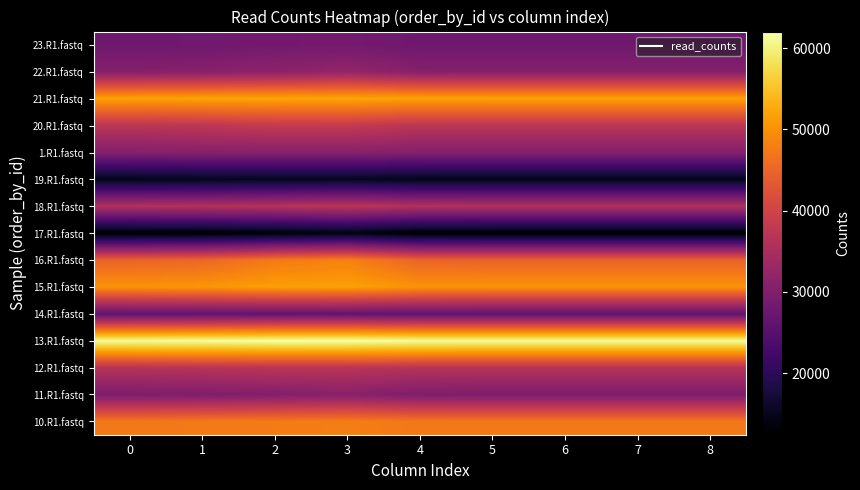

Reading left to right, transcribe all the data shown in this chart.

10.R1.fastq: 0=47326	1=47557	2=47694	3=47984	4=47338	5=47326	6=47326	7=47326	8=47326
11.R1.fastq: 0=29544	1=29715	2=30193	3=30844	4=29612	5=29544	6=29544	7=29544	8=29544
12.R1.fastq: 0=36475	1=36776	2=36966	3=36933	4=36499	5=36475	6=36475	7=36475	8=36475
13.R1.fastq: 0=61388	1=61606	2=61982	3=62025	4=61389	5=61388	6=61388	7=61388	8=61388
14.R1.fastq: 0=25984	1=26150	2=26210	3=26247	4=25984	5=25984	6=25984	7=25984	8=25984
15.R1.fastq: 0=50173	1=50522	2=51386	3=51551	4=50230	5=50173	6=50173	7=50173	8=50173
16.R1.fastq: 0=44817	1=45309	2=47486	3=48343	4=44889	5=44817	6=44817	7=44817	8=44817
17.R1.fastq: 0=12433	1=12634	2=13206	3=13981	4=12479	5=12433	6=12433	7=12433	8=12433
18.R1.fastq: 0=35823	1=36080	2=36401	3=37108	4=35920	5=35823	6=35823	7=35823	8=35823
19.R1.fastq: 0=14663	1=14883	2=15022	3=15004	4=14678	5=14663	6=14663	7=14663	8=14663
1.R1.fastq: 0=30395	1=30761	2=30900	3=30914	4=30395	5=30395	6=30395	7=30395	8=30395
20.R1.fastq: 0=37180	1=37475	2=38378	3=38337	4=37192	5=37180	6=37180	7=37180	8=37180
21.R1.fastq: 0=51725	1=51932	2=51952	3=52080	4=51752	5=51725	6=51725	7=51725	8=51725
22.R1.fastq: 0=30538	1=30783	2=31399	3=32208	4=30562	5=30538	6=30538	7=30538	8=30538
23.R1.fastq: 0=27769	1=28009	2=28256	3=28445	4=27785	5=27769	6=27769	7=27769	8=27769